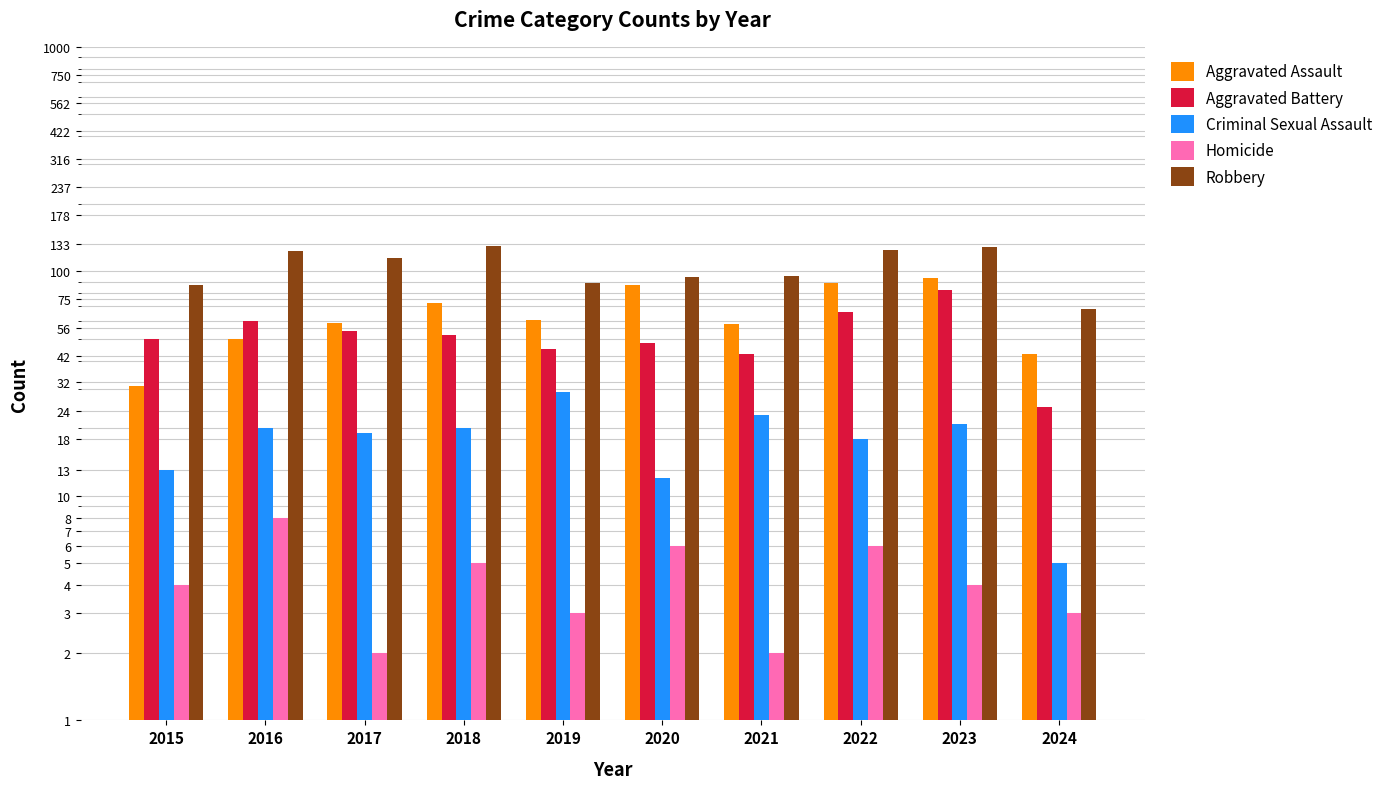

Which has a higher value, 2024 or 2019?

2019